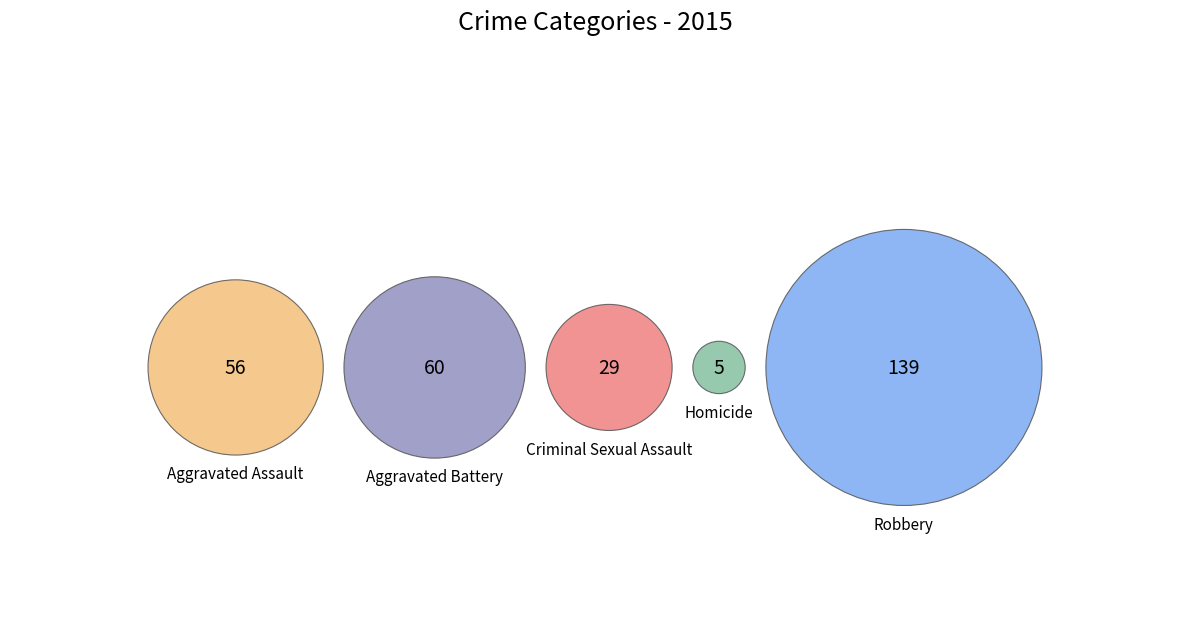

To the nearest percent, what is the combined percentage of Aggravated Assault and Robbery?

67%